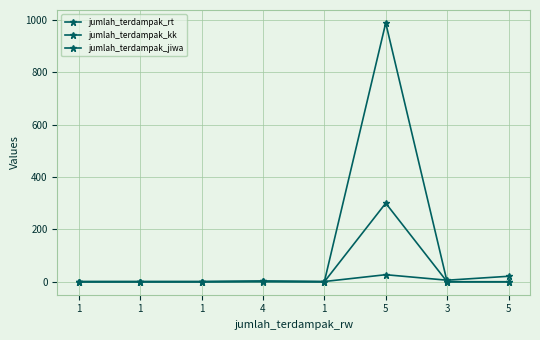

Reading right to left, transcribe all the data shown in this chart.

jumlah_terdampak_rt: 5=21	3=6	5=27	1=1	4=2	1=1	1=1	1=1
jumlah_terdampak_kk: 5=0	3=0	5=300	1=0	4=3	1=0	1=0	1=0
jumlah_terdampak_jiwa: 5=0	3=0	5=988	1=0	4=0	1=0	1=0	1=0